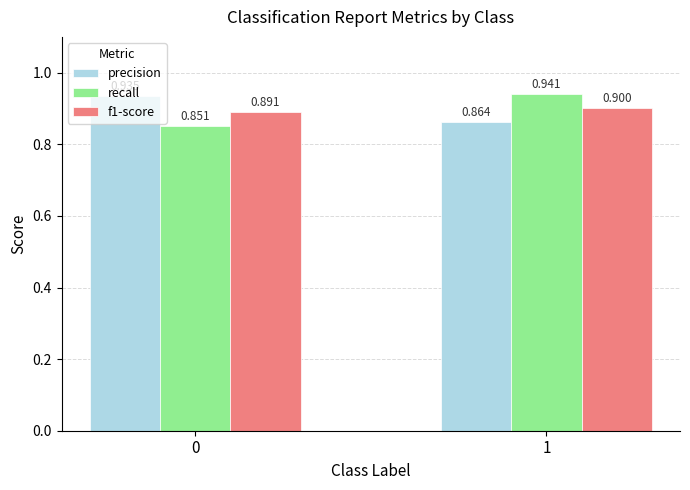

List the labels in order of precision value, largest first.

0, 1